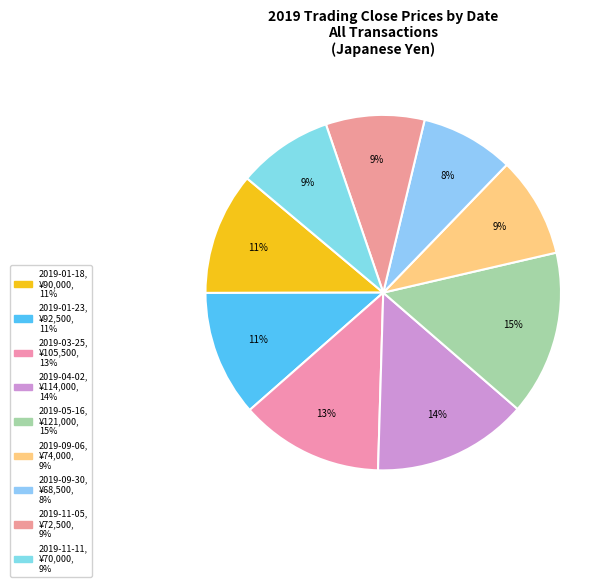

How many segments does this pie chart have?

9